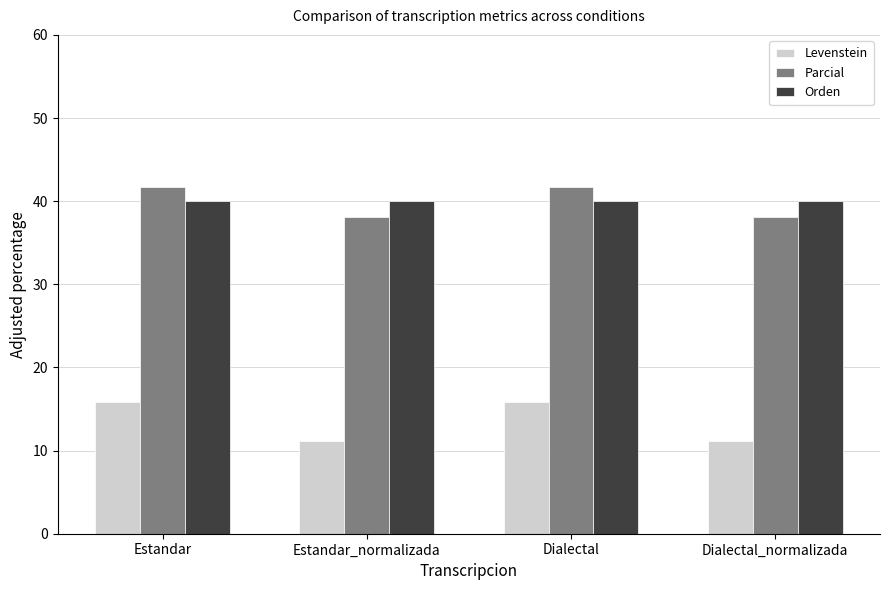

List the series in order of their peak value, lowest first.

Levenstein, Orden, Parcial